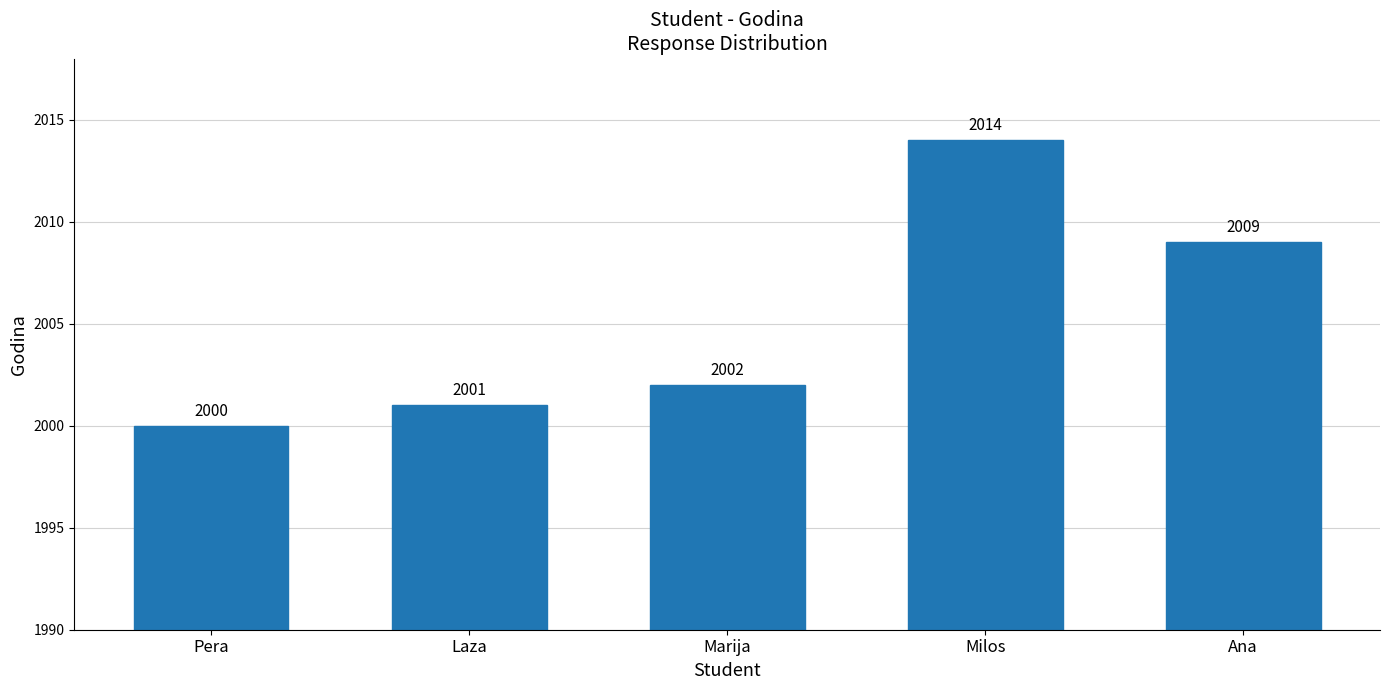

What is the label of the 1st bar from the left?

Pera